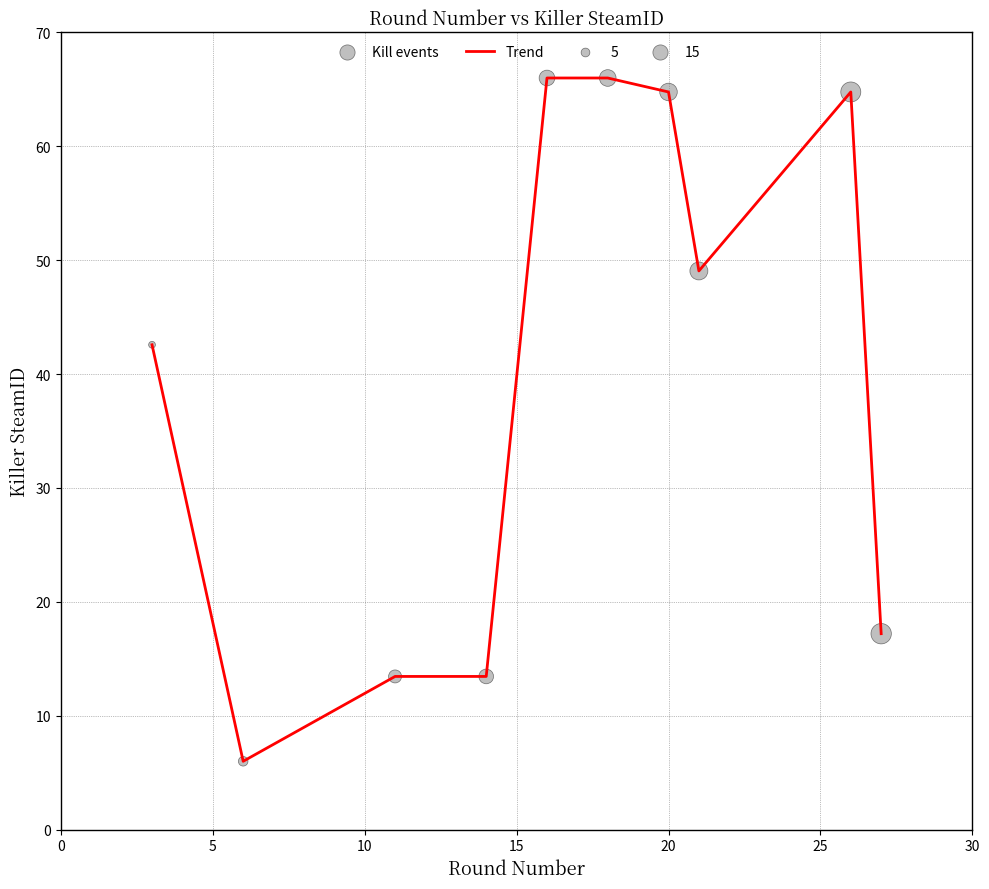

What is the smallest value displayed?

6.0